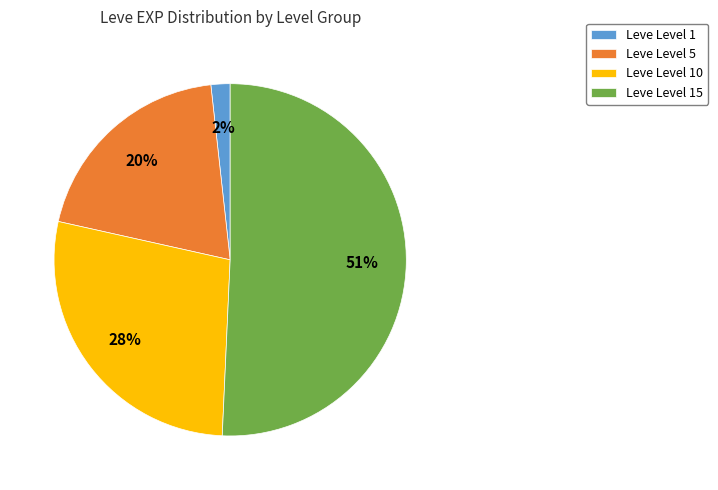

Which category has the smallest portion of the pie?

Leve Level 1